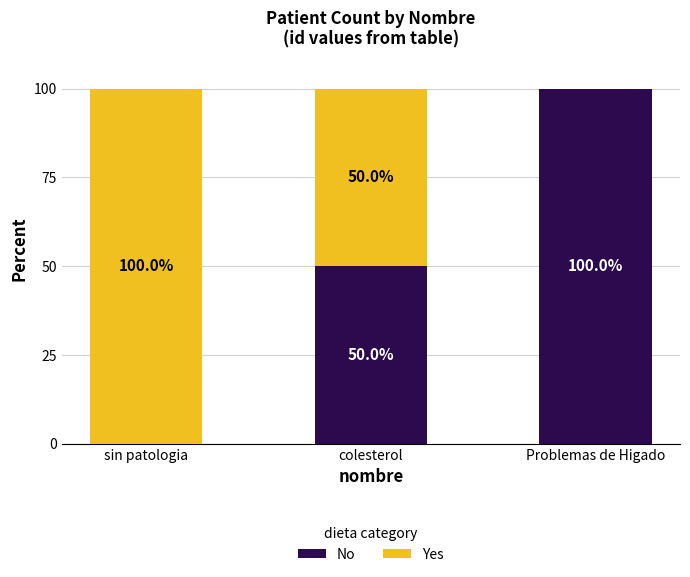

What is the total value across all series at sin patologia?

100